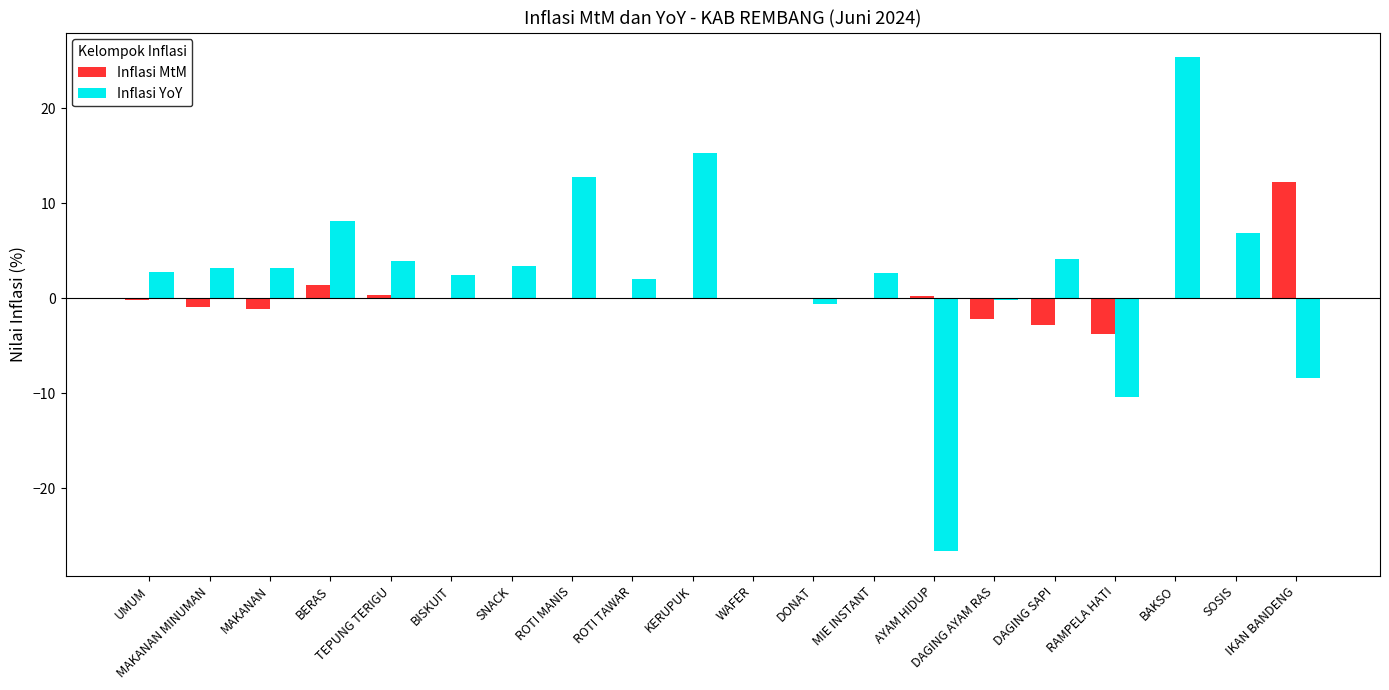

What is the sum of all Inflasi YoY values?

50.2